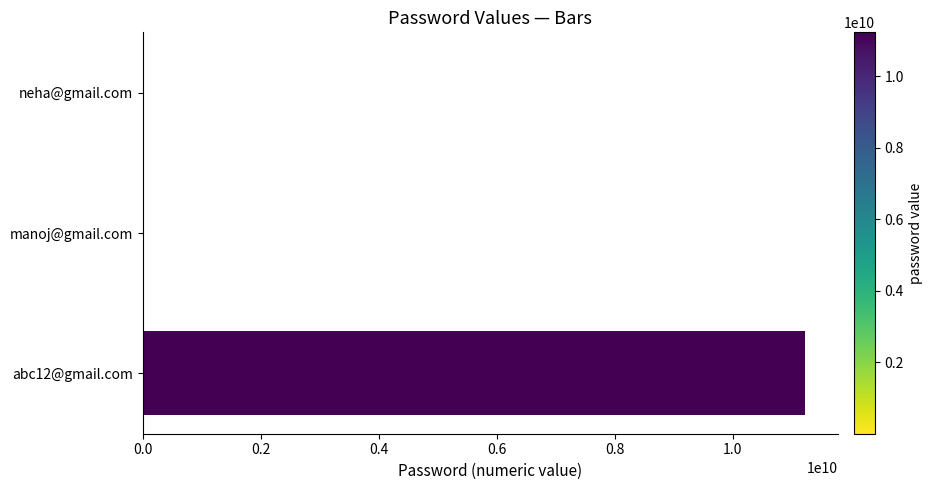

What is the sum of all values?

11245566776